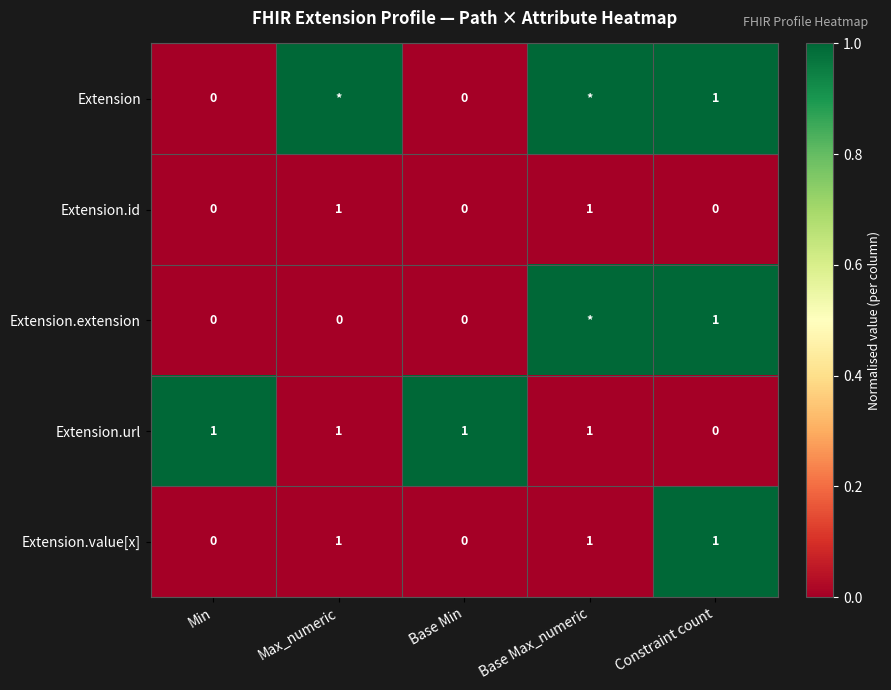

Is the value of Extension.url at Constraint count greater than the value of Extension.value[x] at Max_numeric?

No